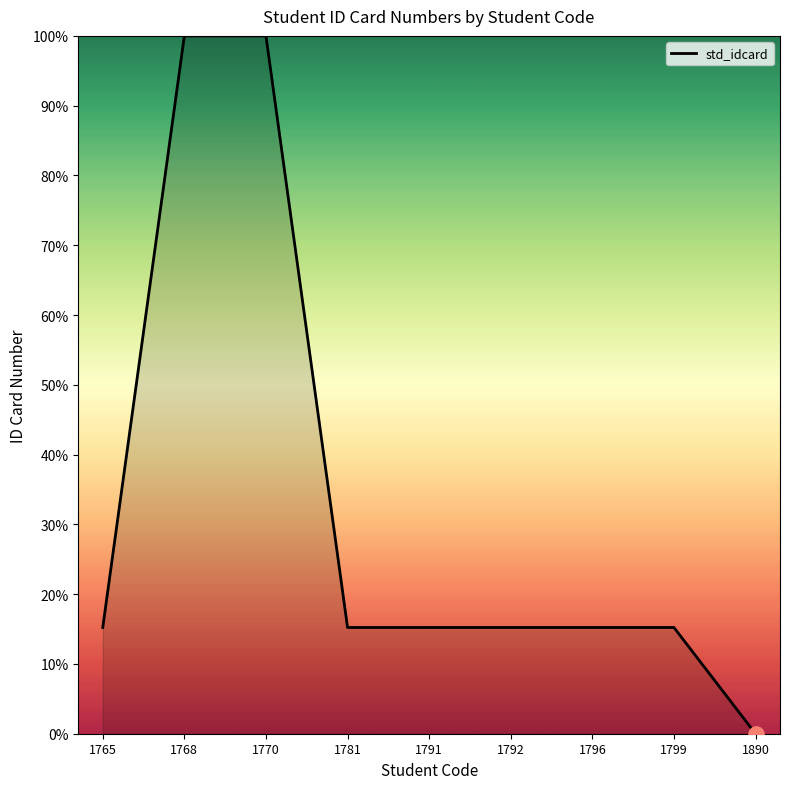

Which has a higher value, 1770 or 1796?

1770